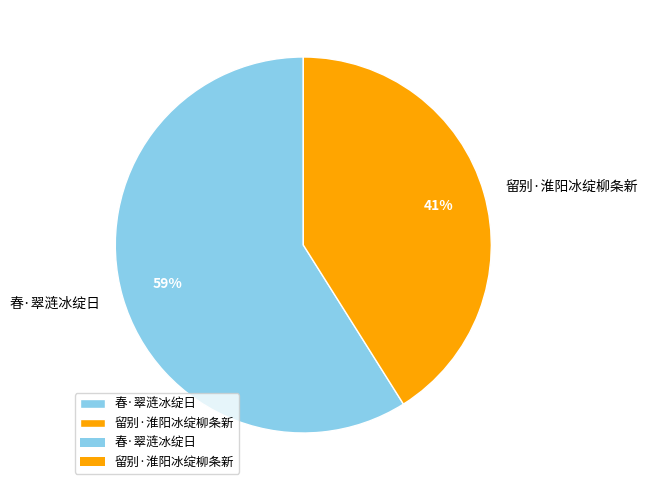

True or false: 春·翠涟冰绽日 accounts for 47% of the total.

False